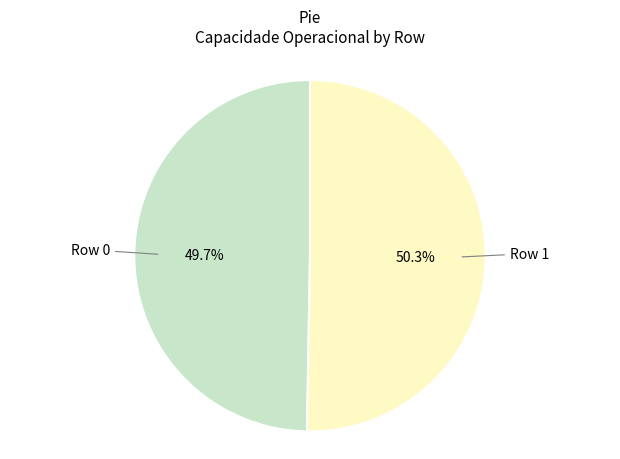

Is there a majority slice in this chart?

Yes